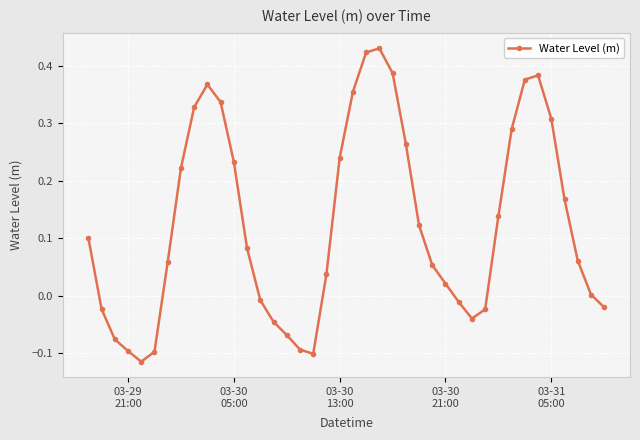

What is the sum of all values?

5.0